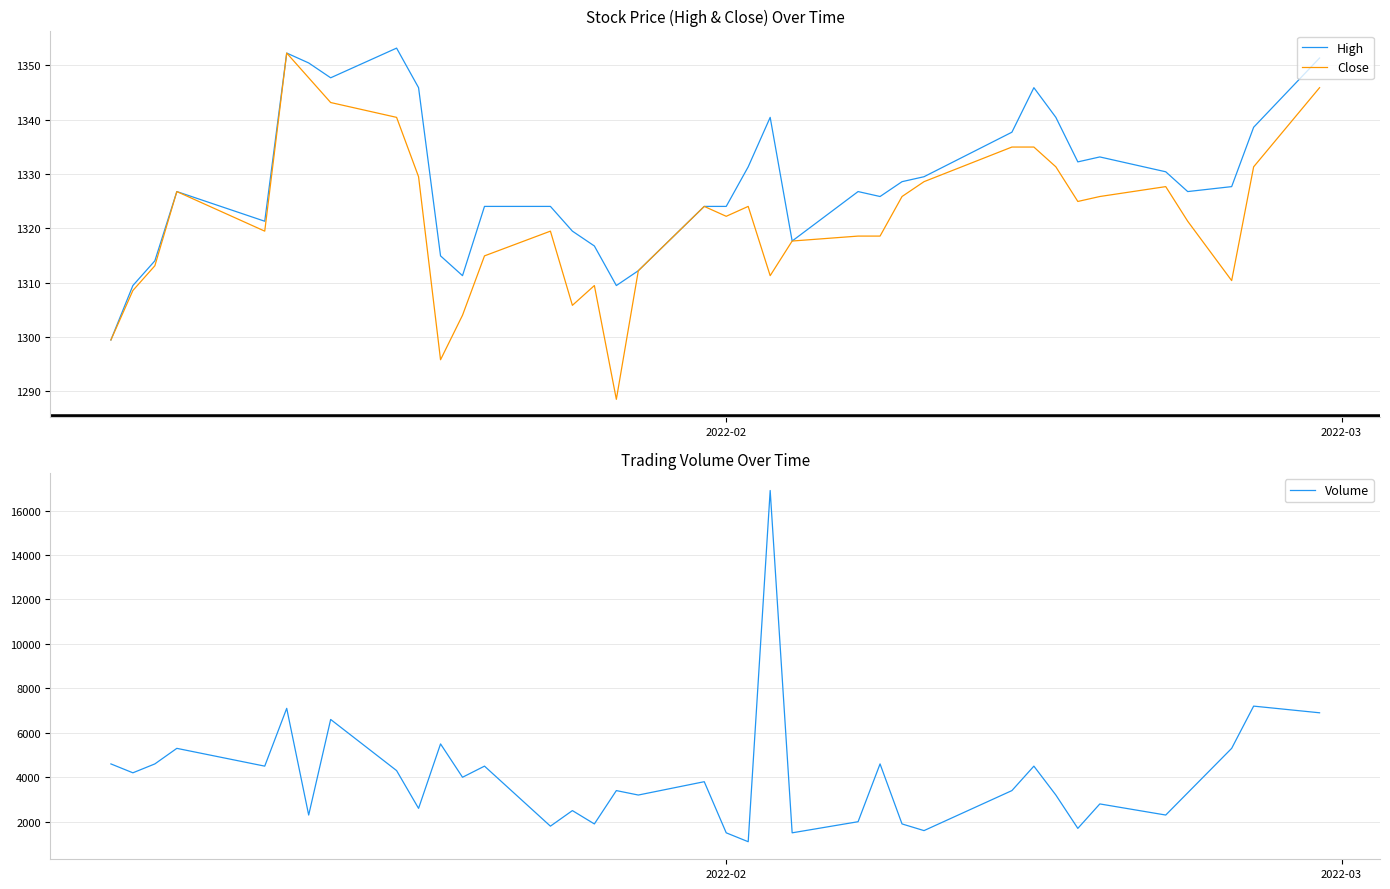

How many intersections are there between Volume and High?

2